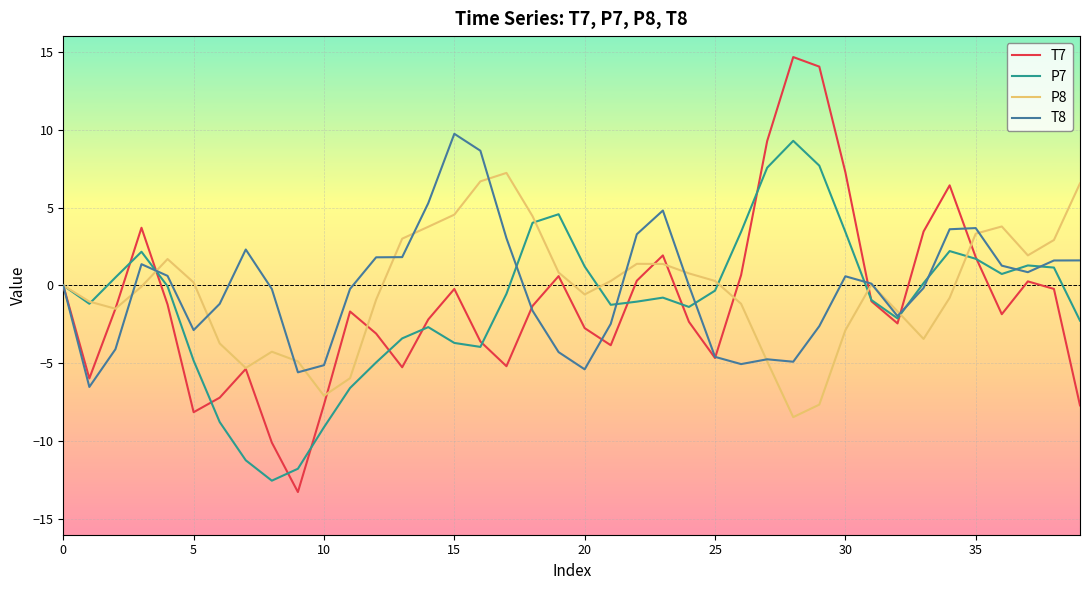

What are all the series names shown in the legend?

T7, P7, P8, T8